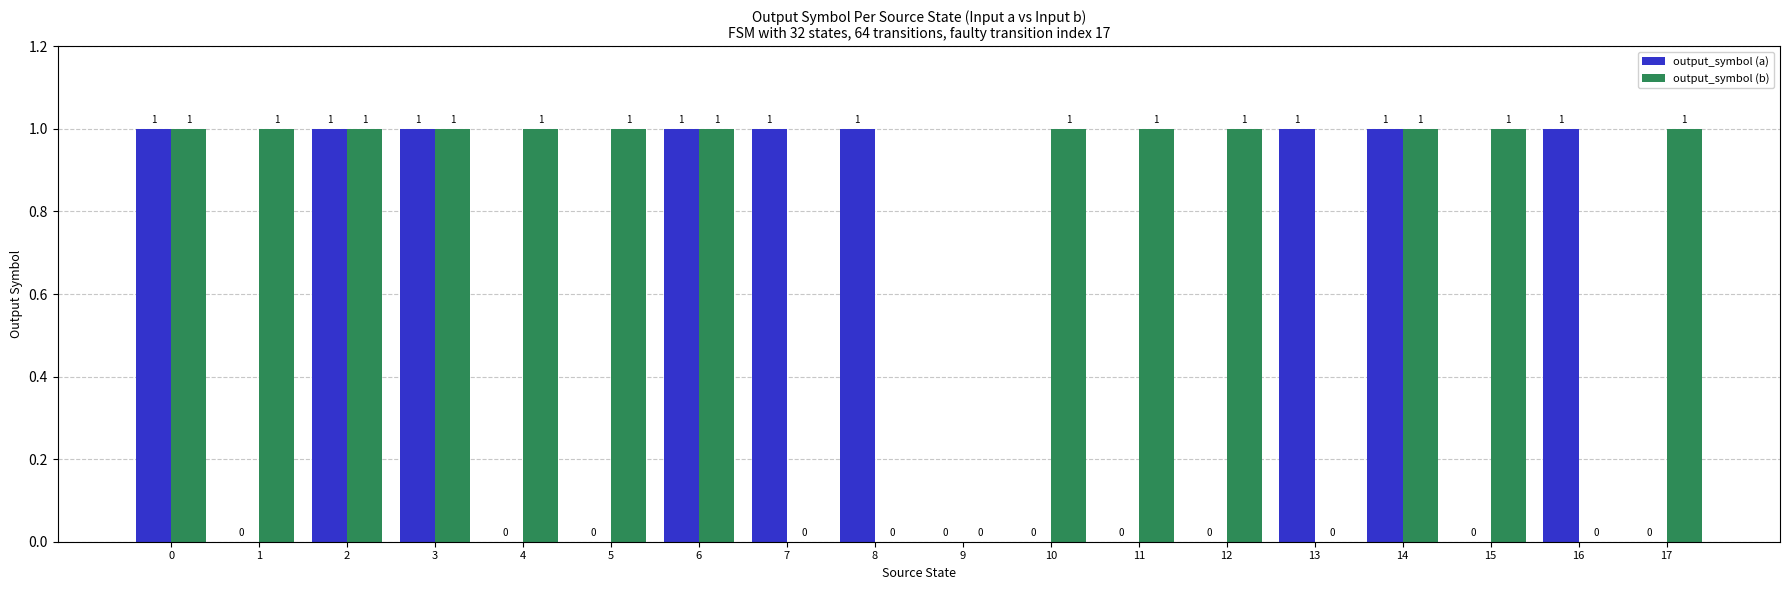

Reading left to right, list all the values displayed in this chart.

output_symbol (a): 1	0	1	1	0	0	1	1	1	0	0	0	0	1	1	0	1	0
output_symbol (b): 1	1	1	1	1	1	1	0	0	0	1	1	1	0	1	1	0	1